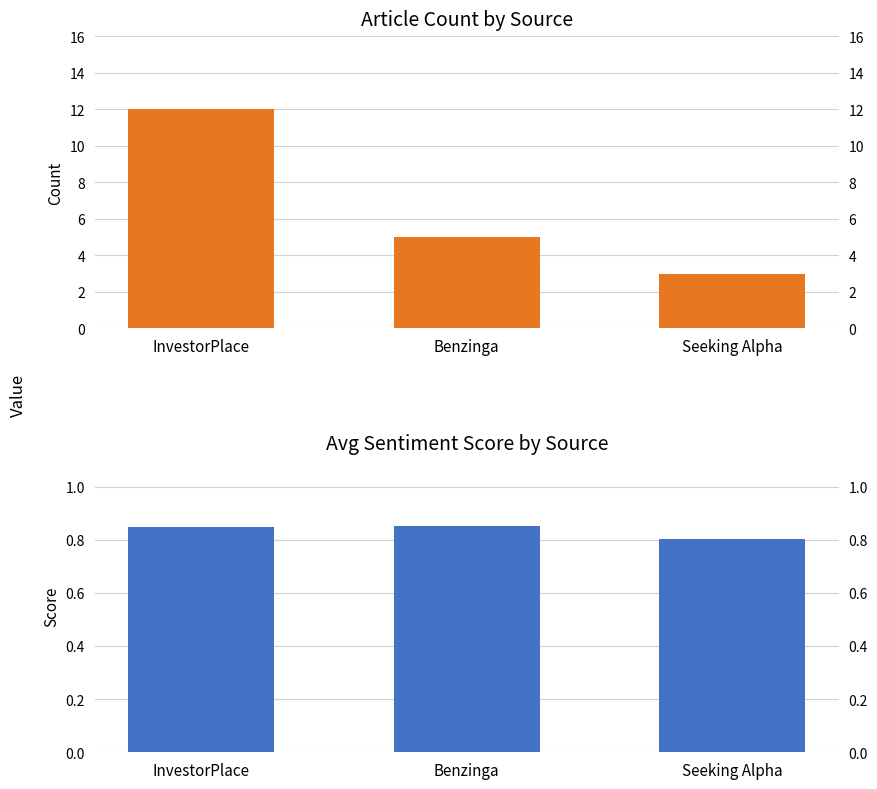

The Article Count series shows 7.0 at Benzinga. True or false?

False